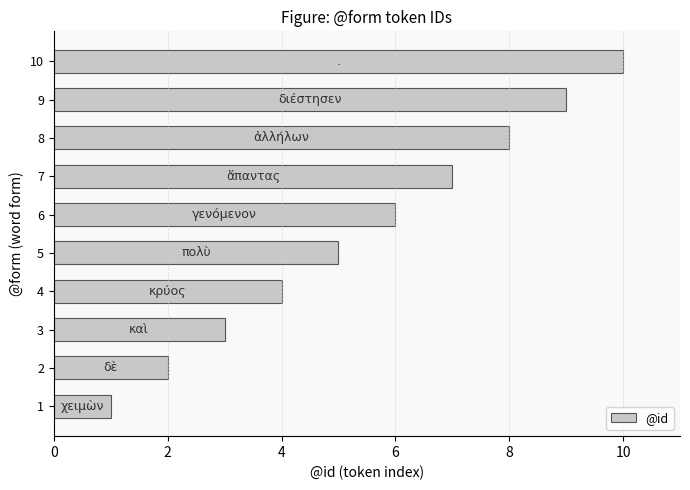

List the labels in order of value, largest first.

10, 9, 8, 7, 6, 5, 4, 3, 2, 1